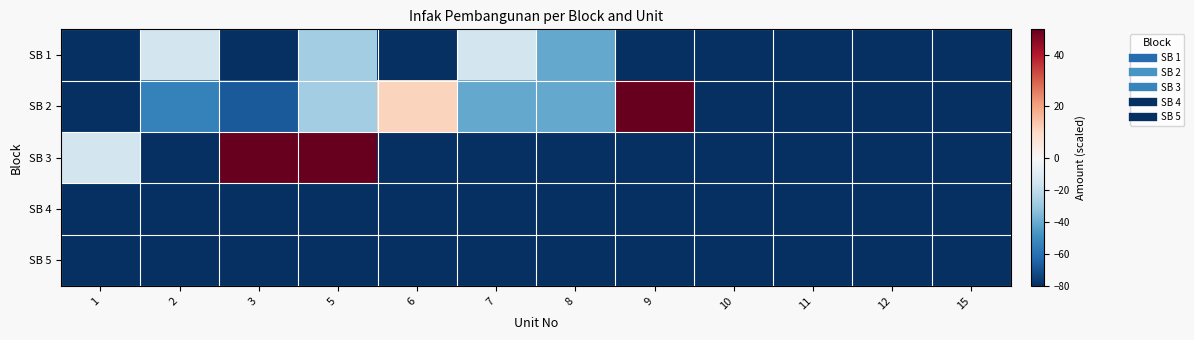

Which series changed the most between 1 and 2?

SB 1